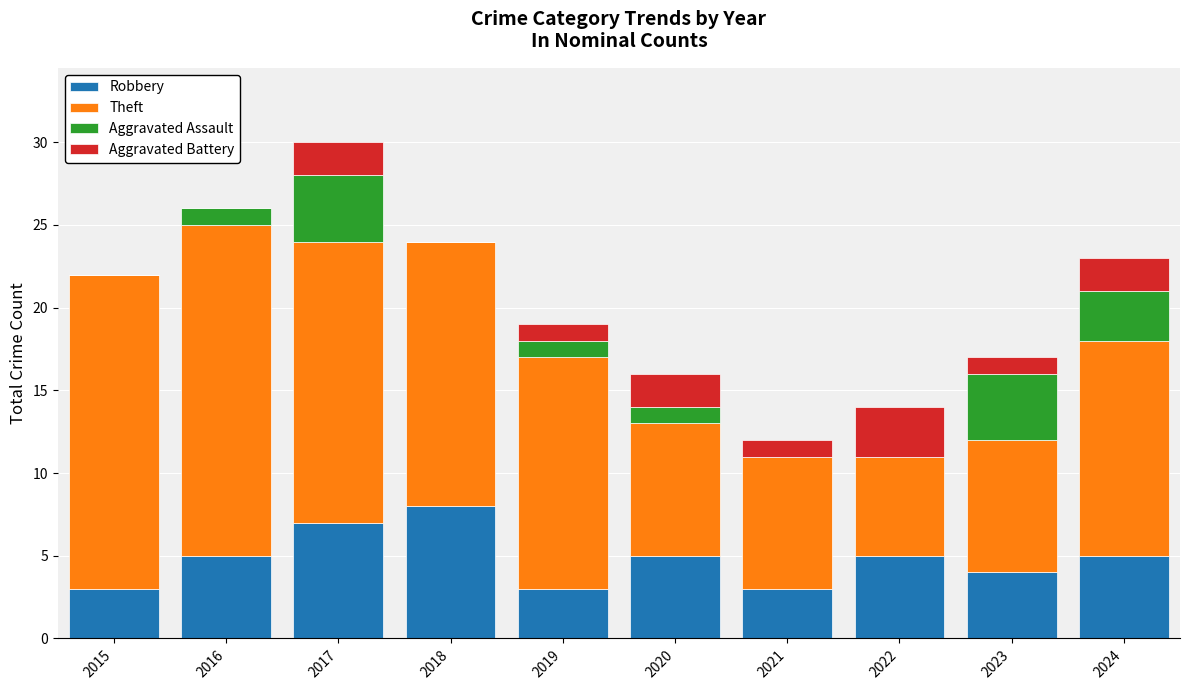

At which category is the sum across all series the highest?

2017